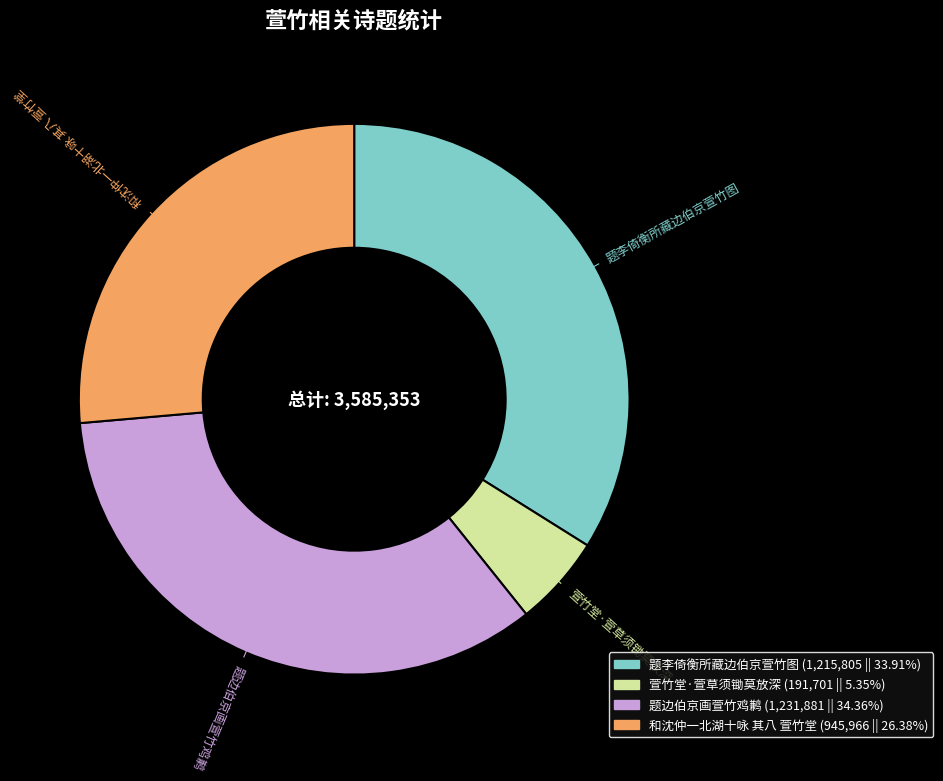

Does 题边伯京画萱竹鸡鹣 account for over 50% of the chart?

No